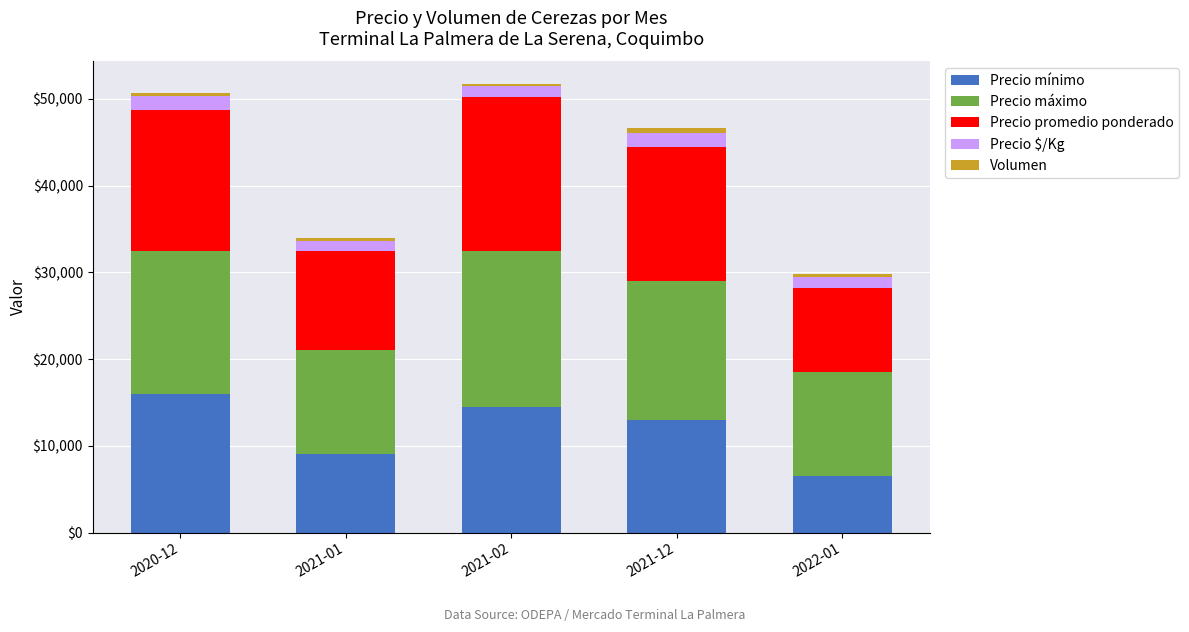

At which label does Precio mínimo reach its minimum?

2022-01